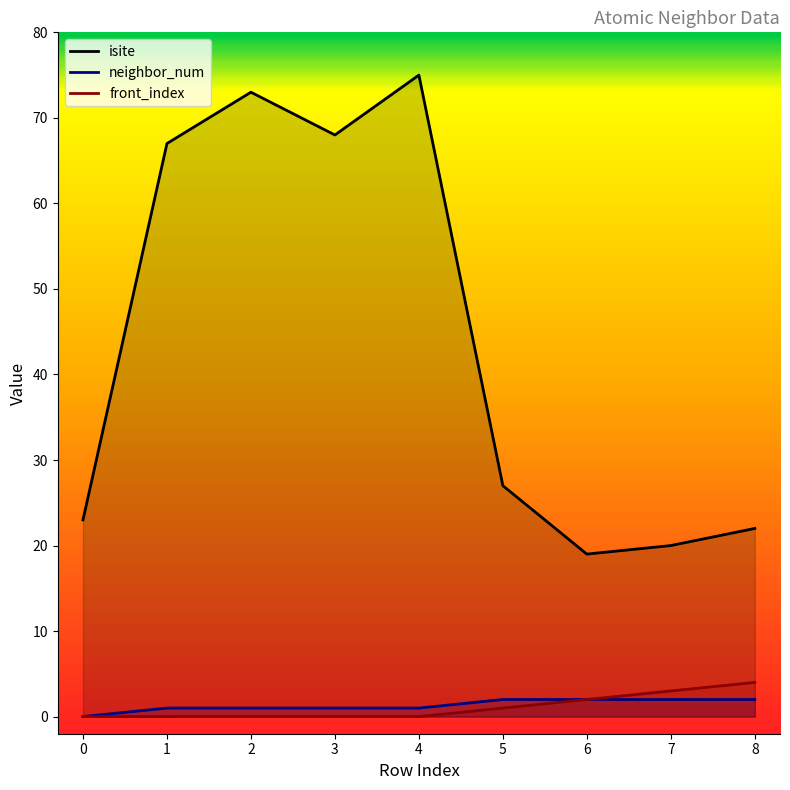

Which series has the widest spread of values?

isite